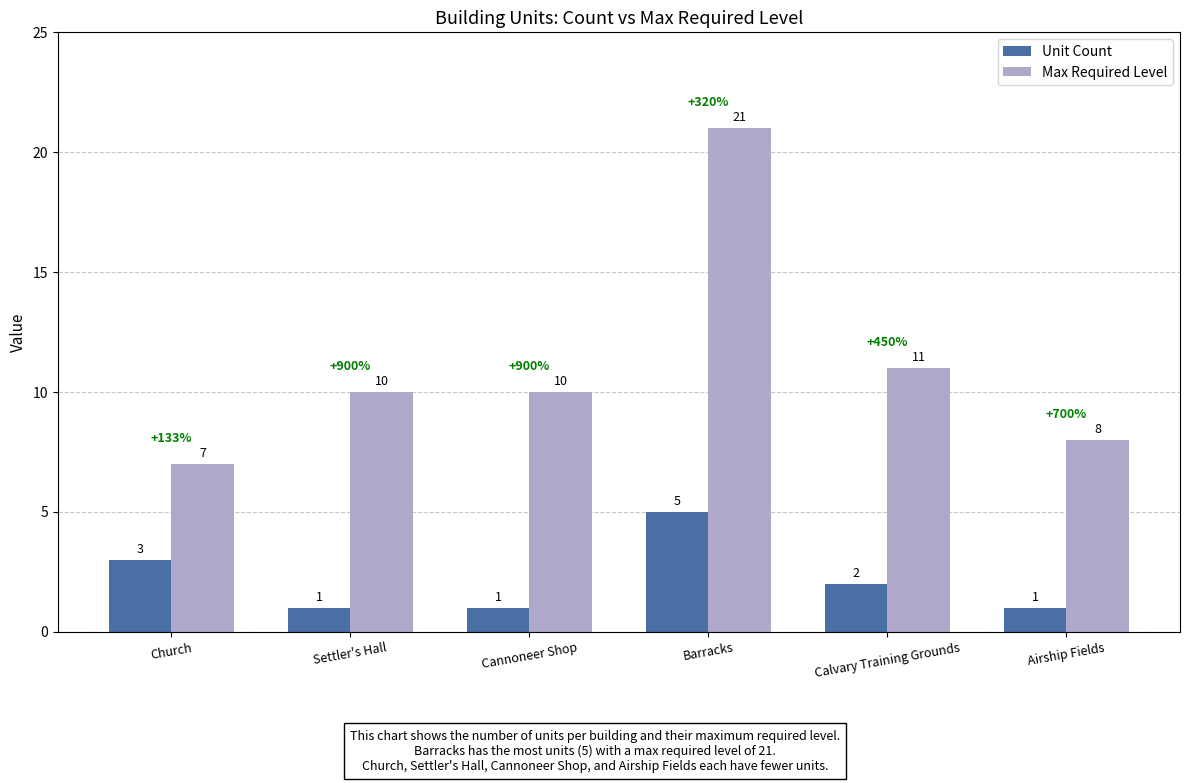

How many values in the Unit Count series are below 2?

3